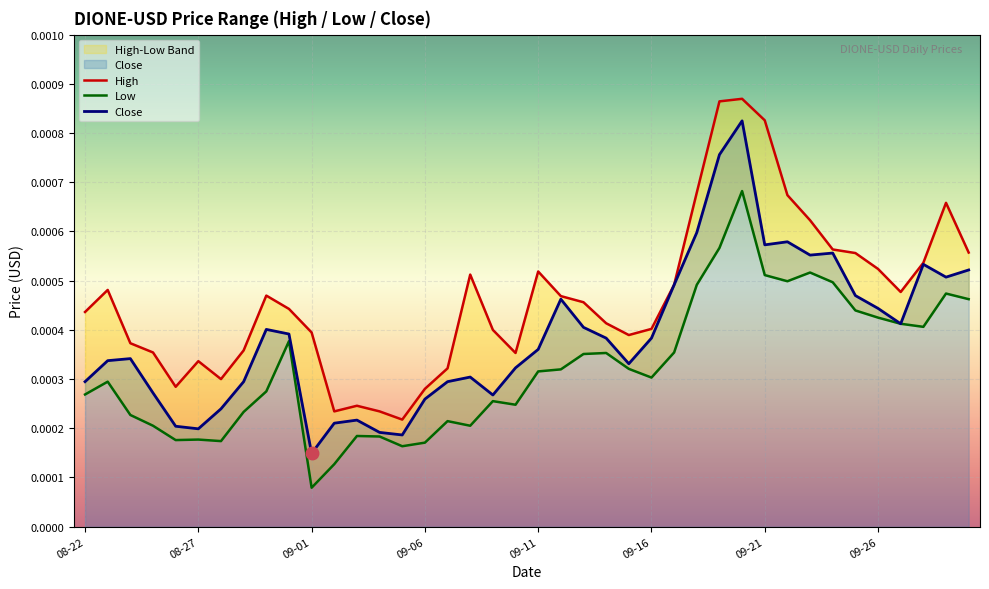

At how many categories does at least one series exceed 0?

40